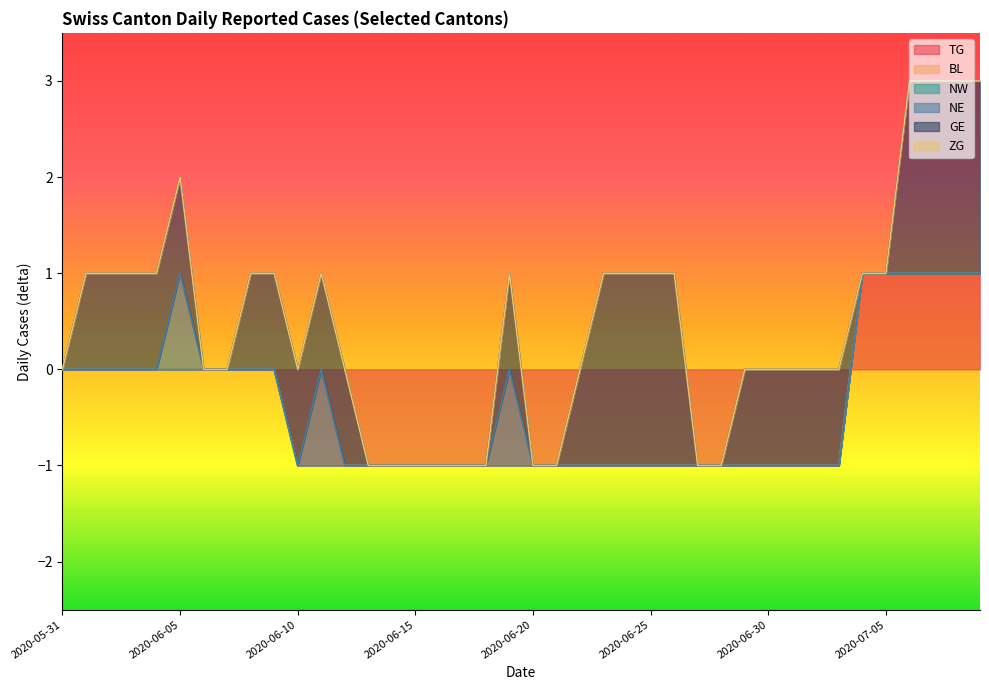

The value of NE at 2020-06-05 is 2. True or false?

False